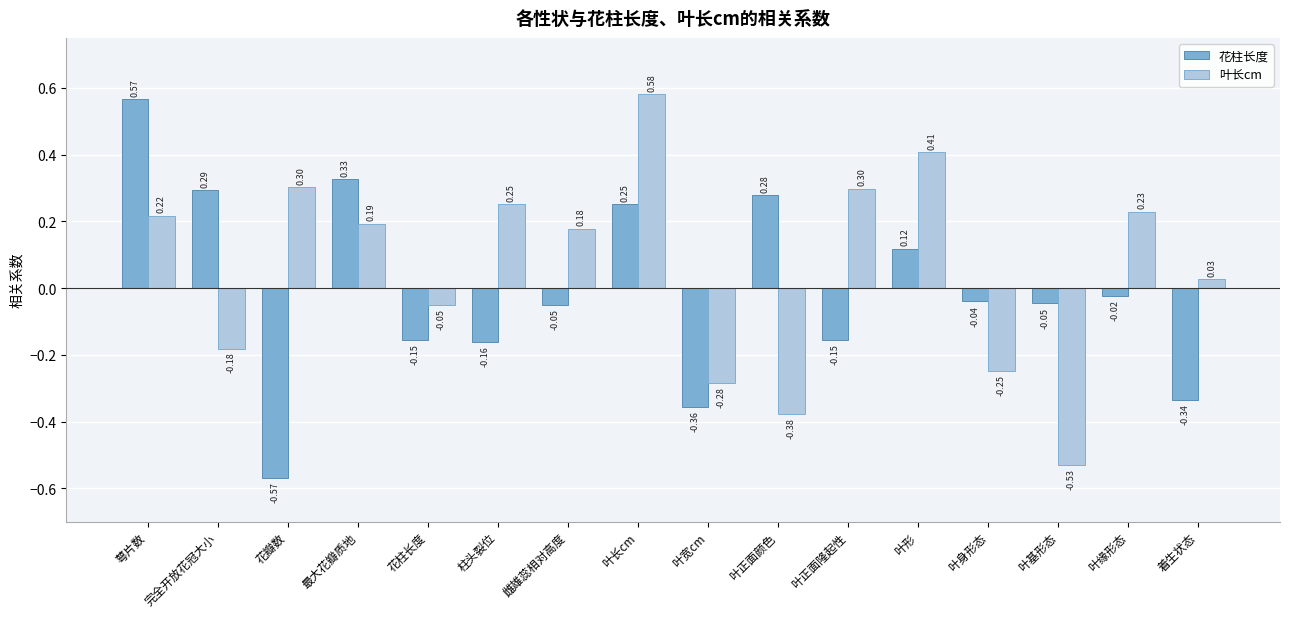

Is the value of 叶长cm at 着生状态 greater than the value of 花柱长度 at 完全开放花冠大小?

No